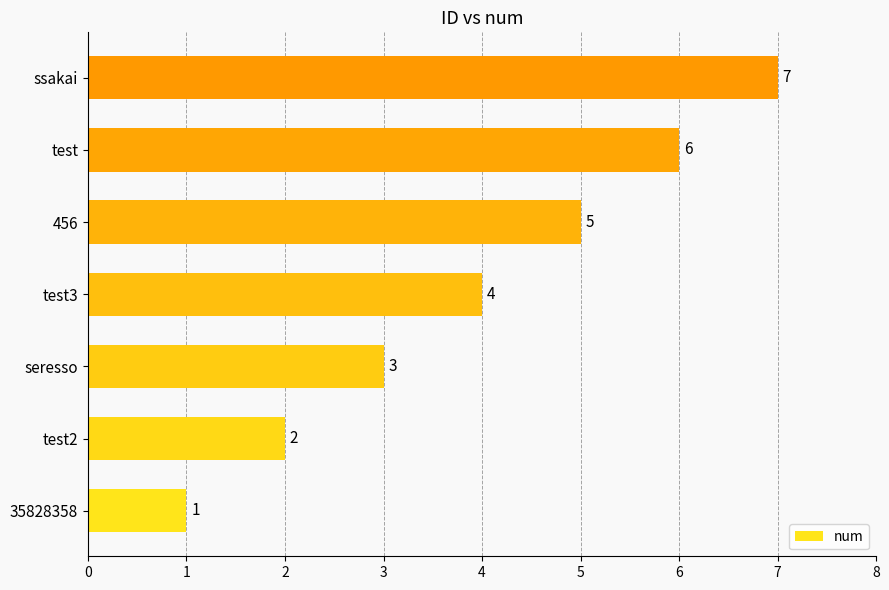

True or false: the data shows 1 at test3.

False